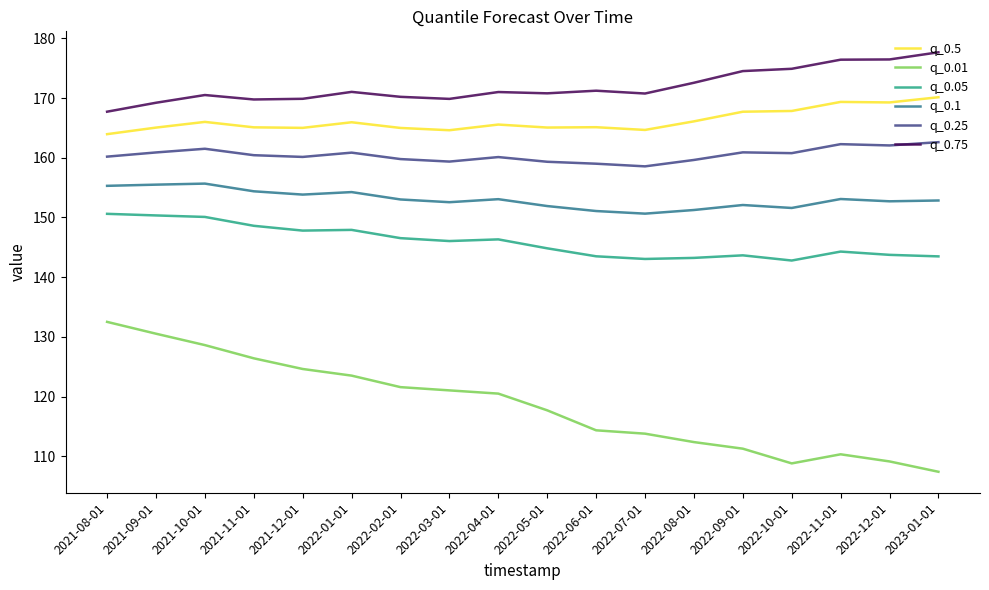

Which series has the largest total across all categories?

q_0.75